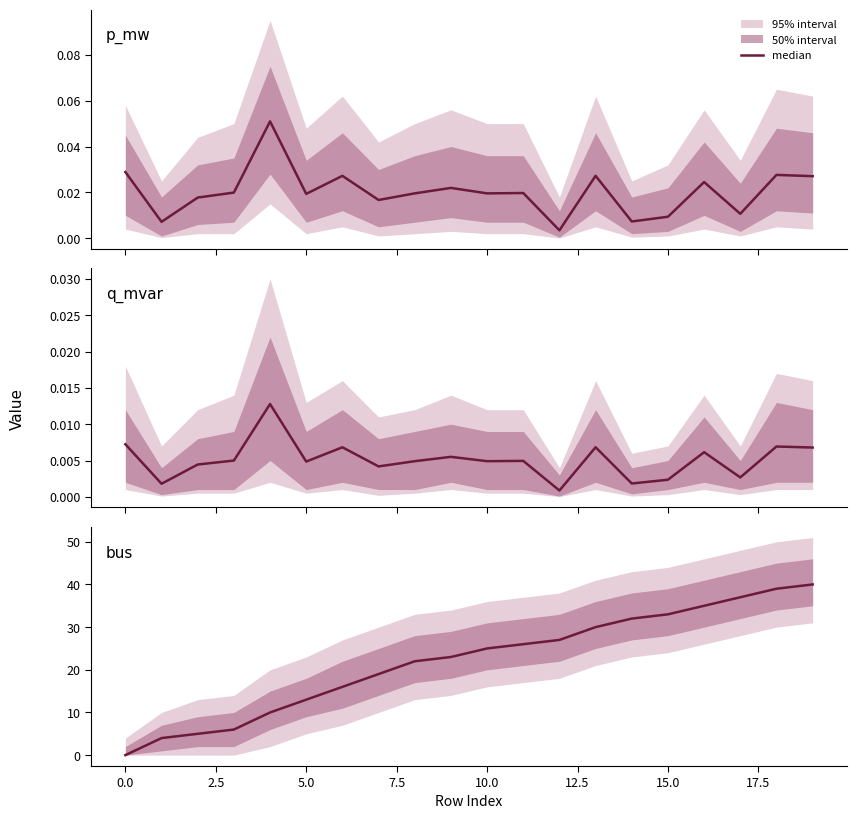

Is the value of q_mvar at 15 greater than the value of p_mw at 16?

No